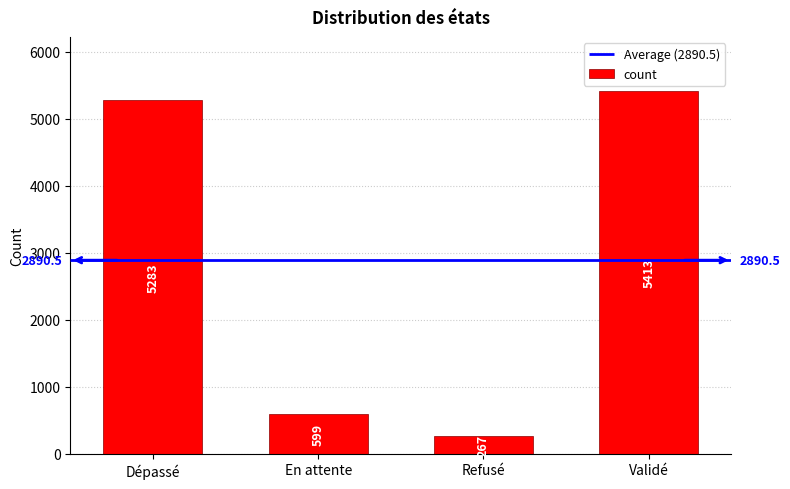

Approximately how many times larger is the value at Validé compared to En attente?

9.0